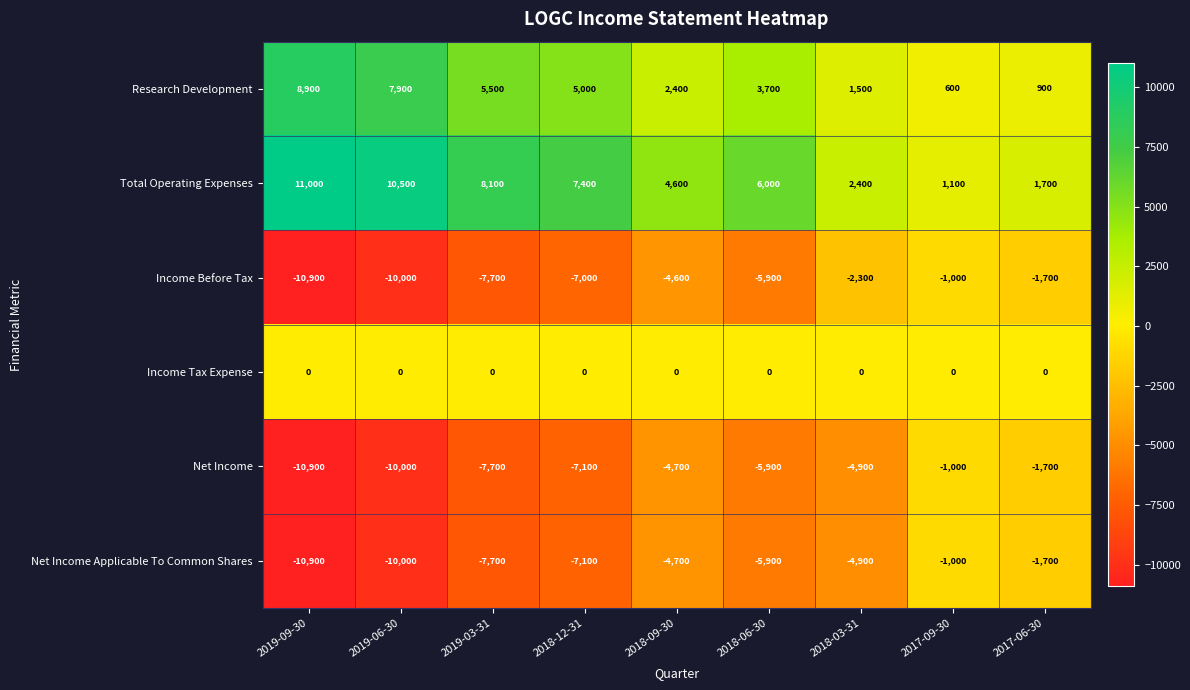

What is the sum of the Income Before Tax values at 2018-06-30 and 2019-09-30?

-16800